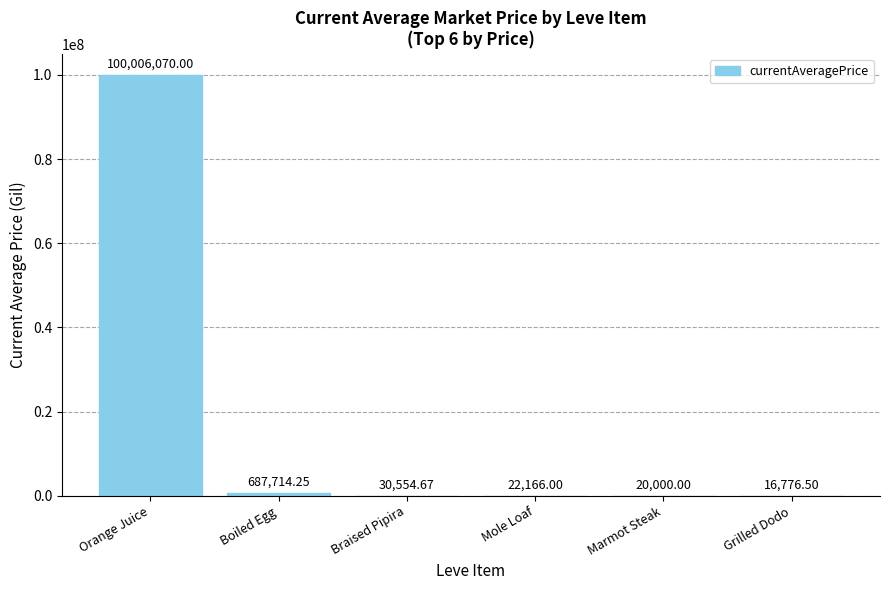

The chart shows a value of 30554.7 at Braised Pipira. True or false?

True